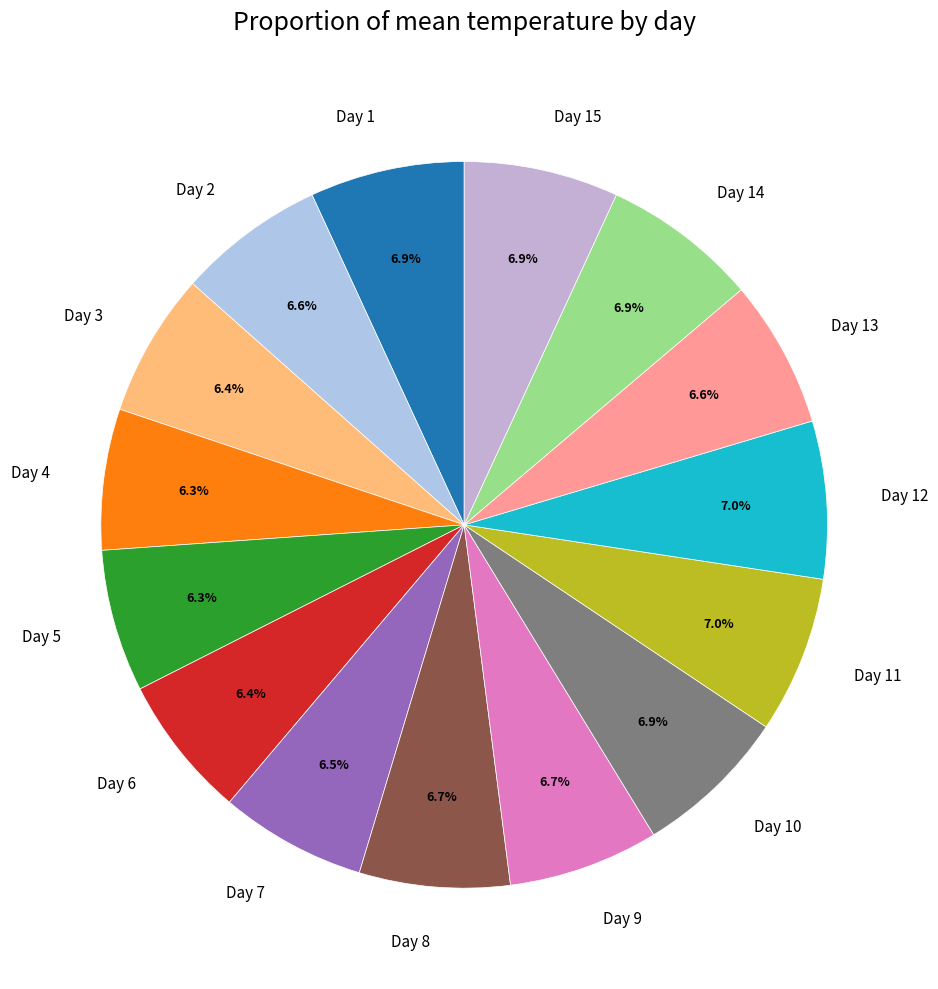

Combined, do Day 2 and Day 15 account for over 50%?

No